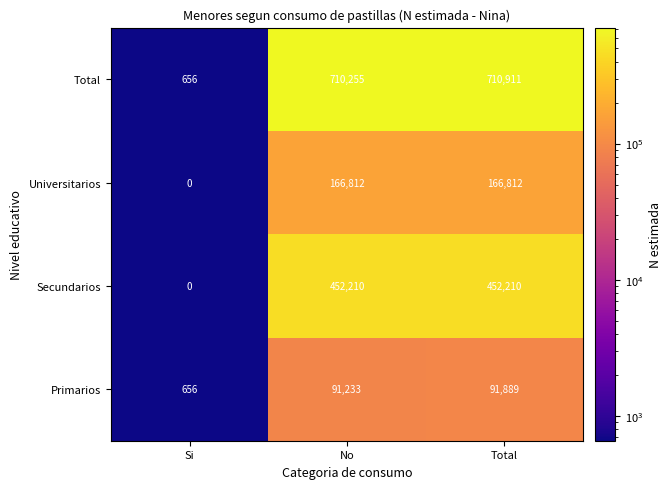

Which category has the lowest value across all series?

Si